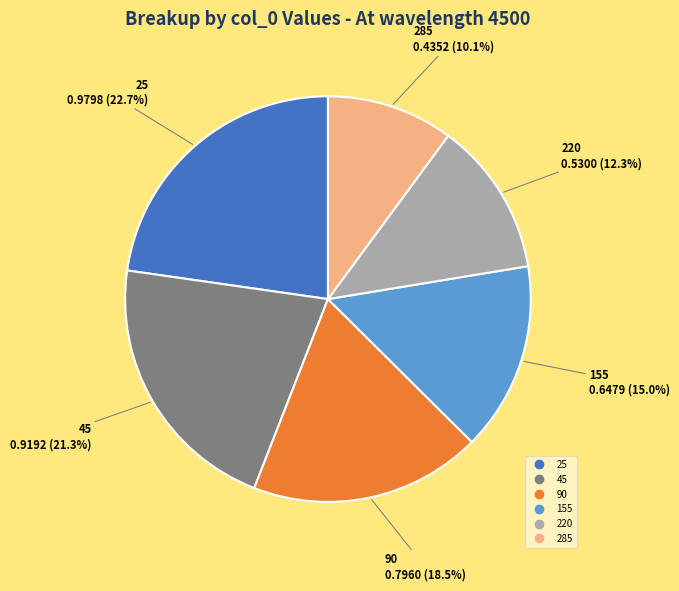

How much of the chart is everything except 155?

85.0%